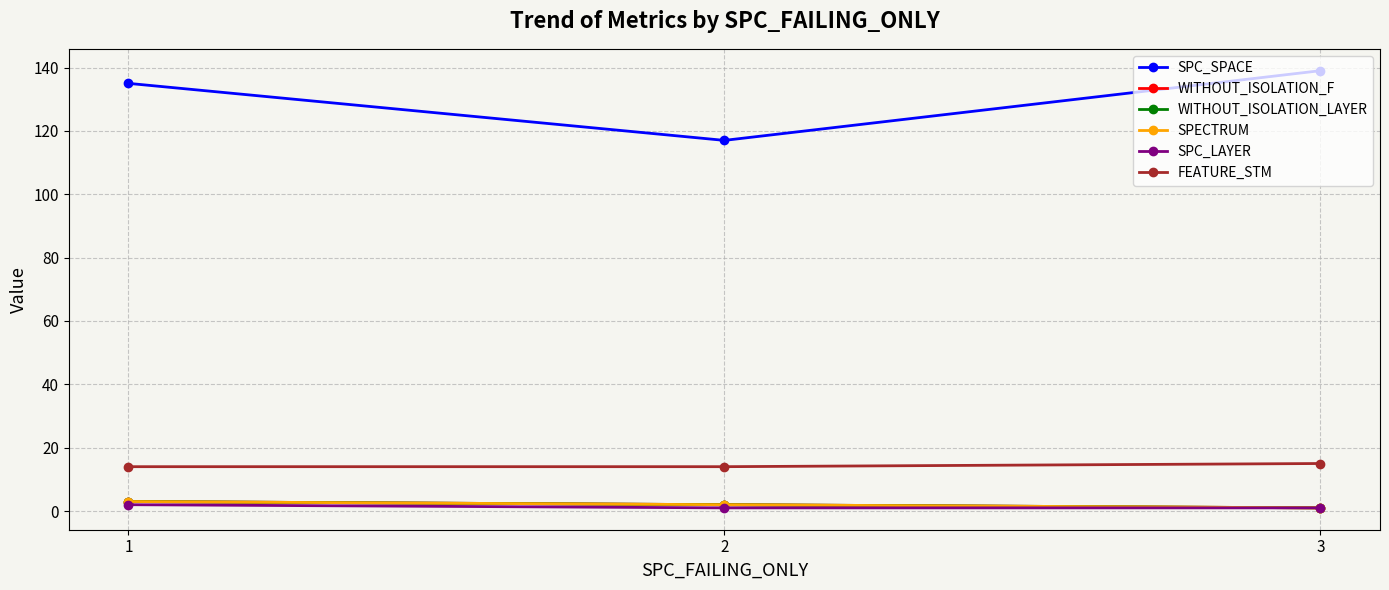

What is the average value of the SPC_LAYER series?

1